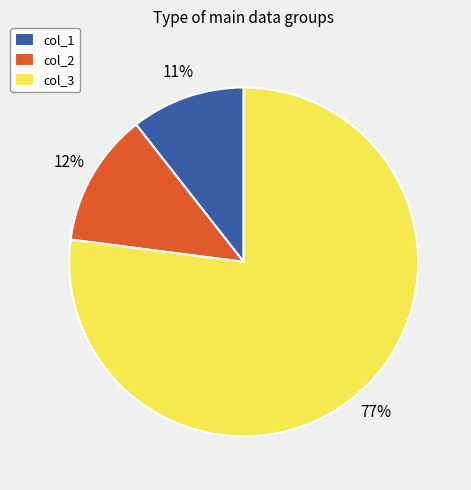

How many segments does this pie chart have?

3